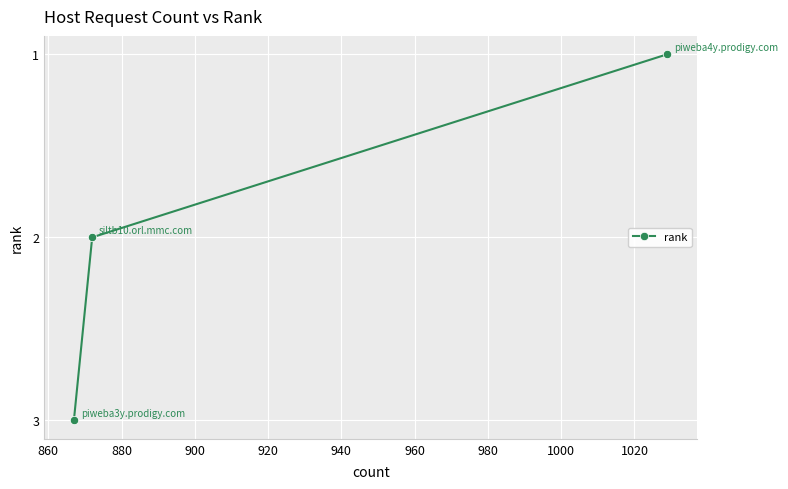

What is the maximum value shown in the chart?

3